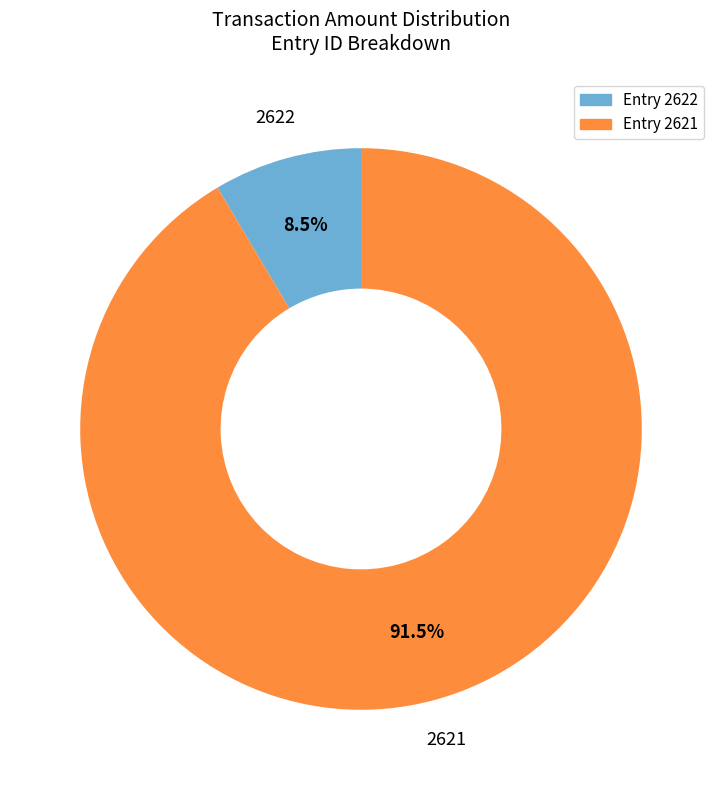

Is there a majority slice in this chart?

Yes